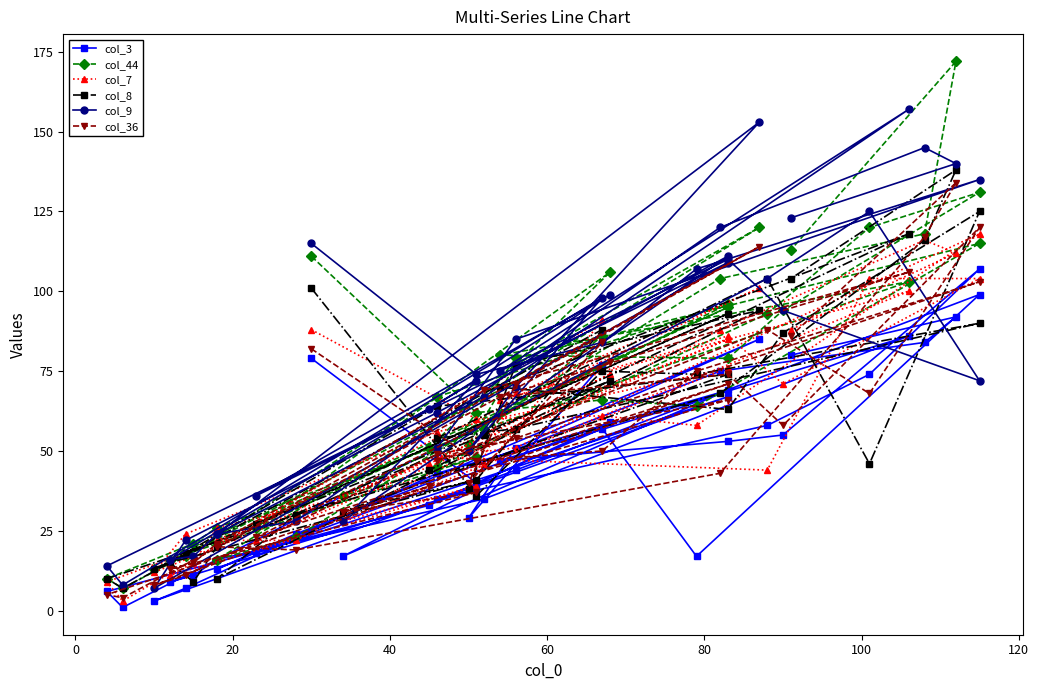

What is the greatest value displayed?

172